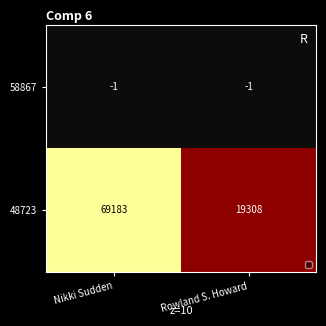

The 48723 series shows 19308 at Rowland S. Howard. True or false?

True